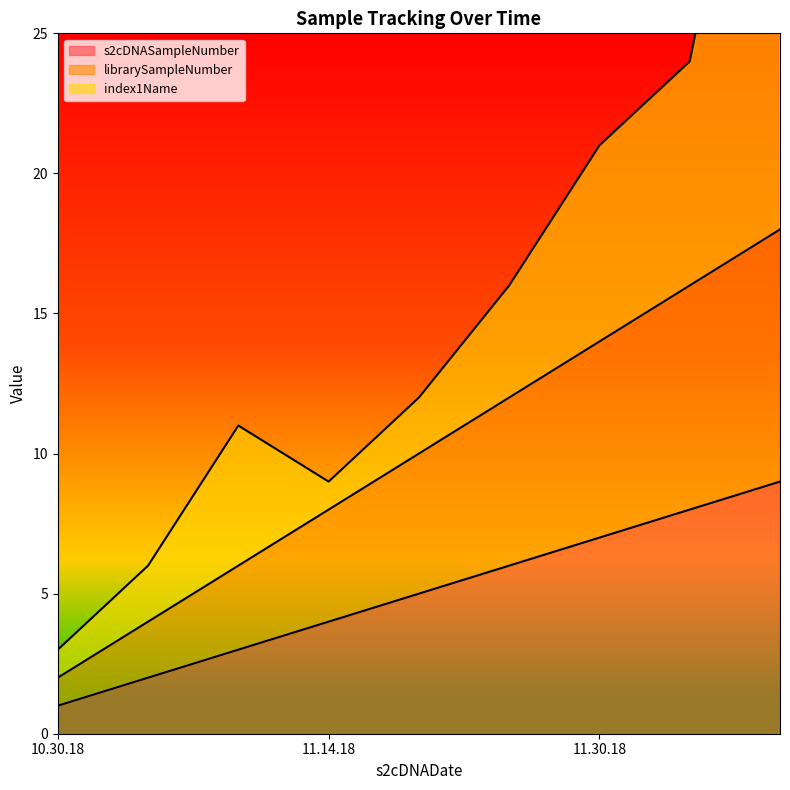

Does the chart have visible grid lines?

No